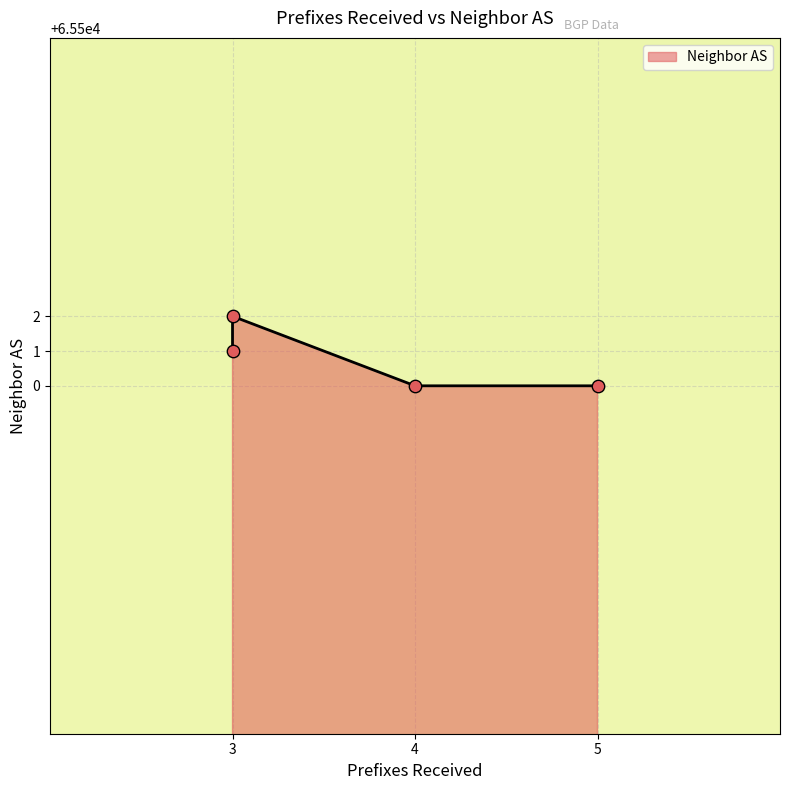

Approximately how many times larger is the value at 3 compared to 4?

1.0